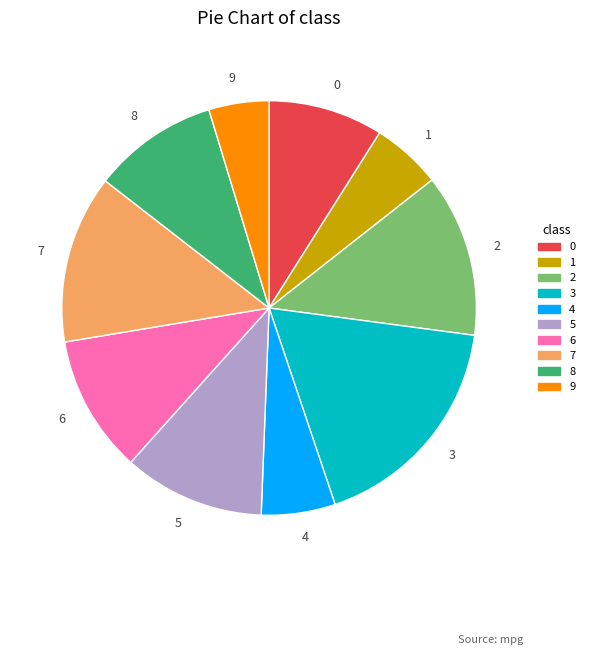

Count the number of slices in the pie.

10